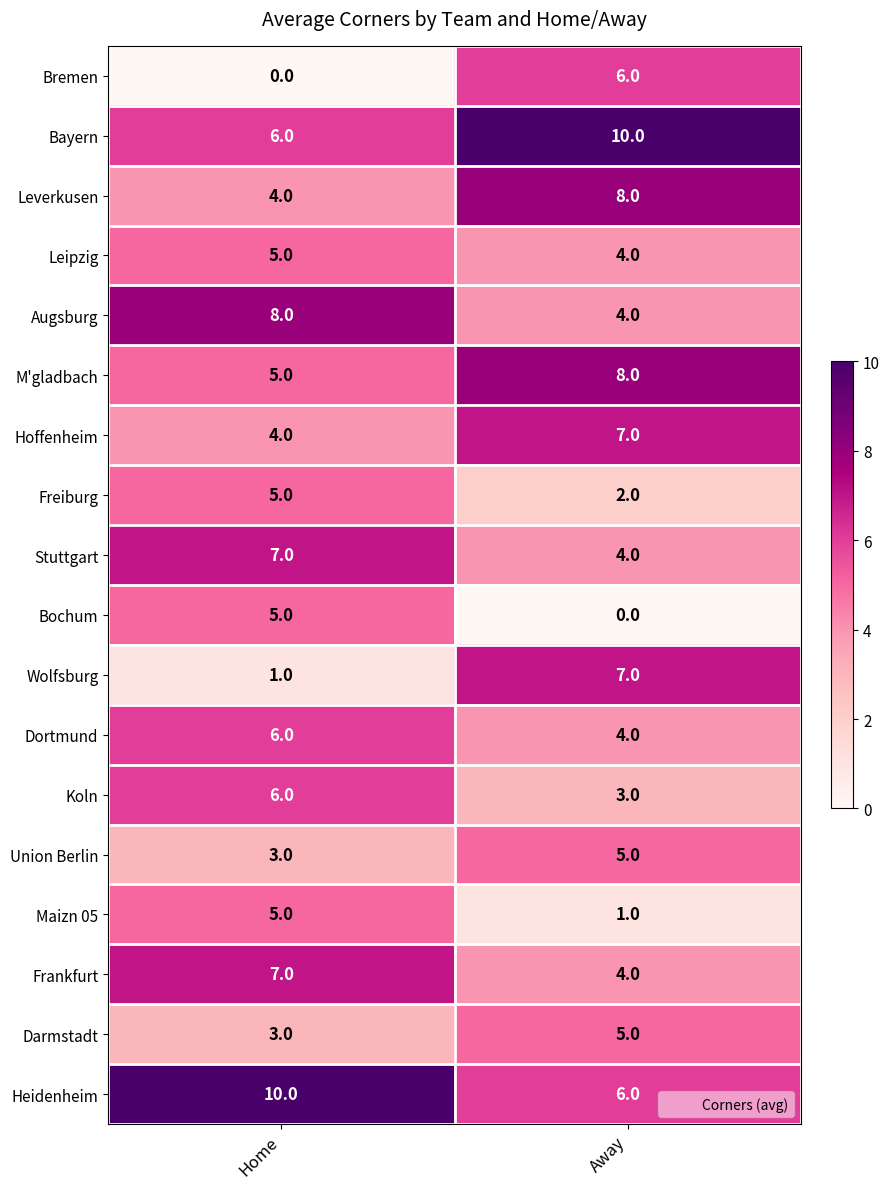

List the labels in order of Stuttgart value, largest first.

Home, Away